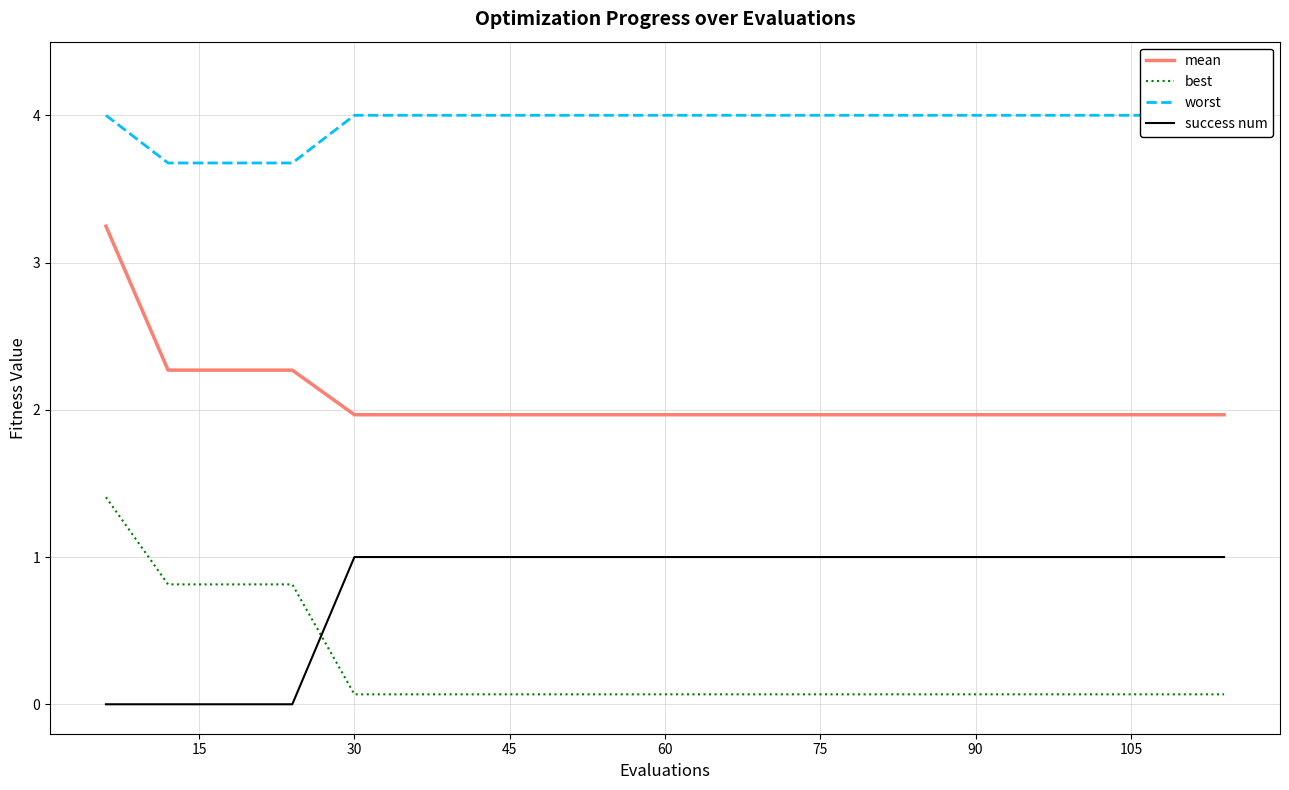

True or false: best and mean cross at least once.

False